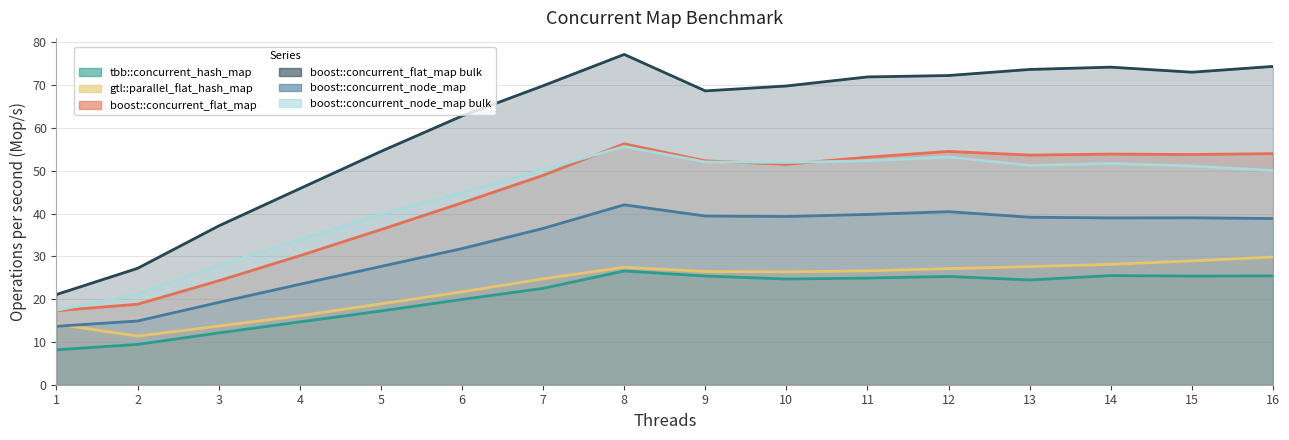

How many interior local peaks does the tbb::concurrent_hash_map series have?

3